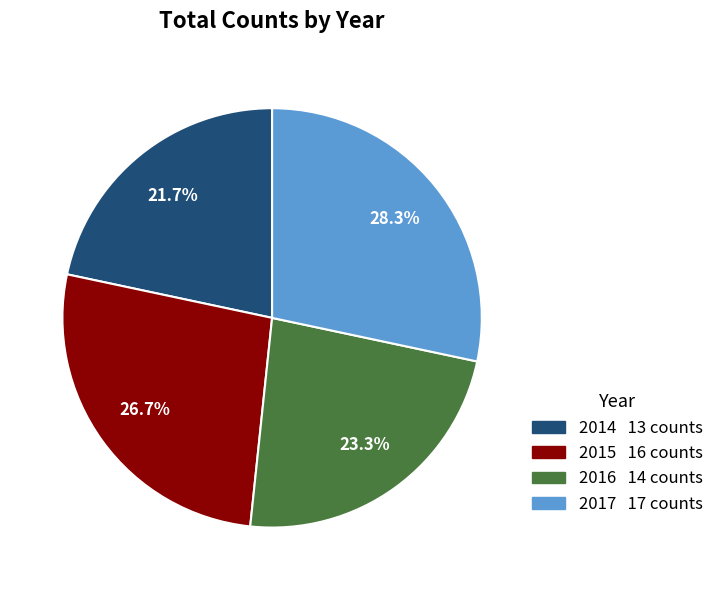

True or false: 2014 accounts for 8% of the total.

False